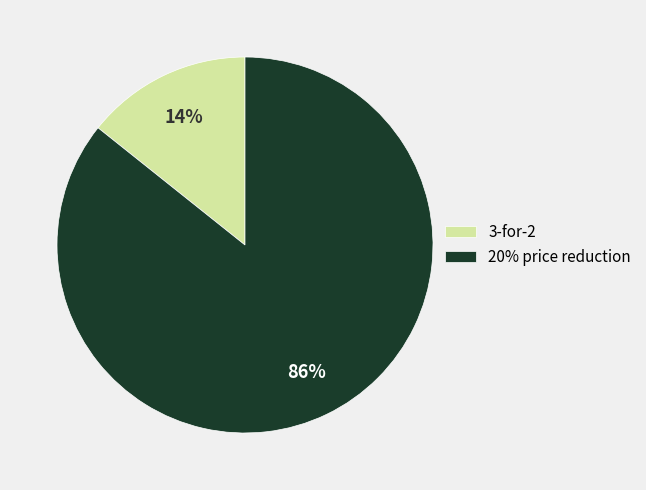

To the nearest percent, what is the combined percentage of 20% price reduction and 3-for-2?

100%